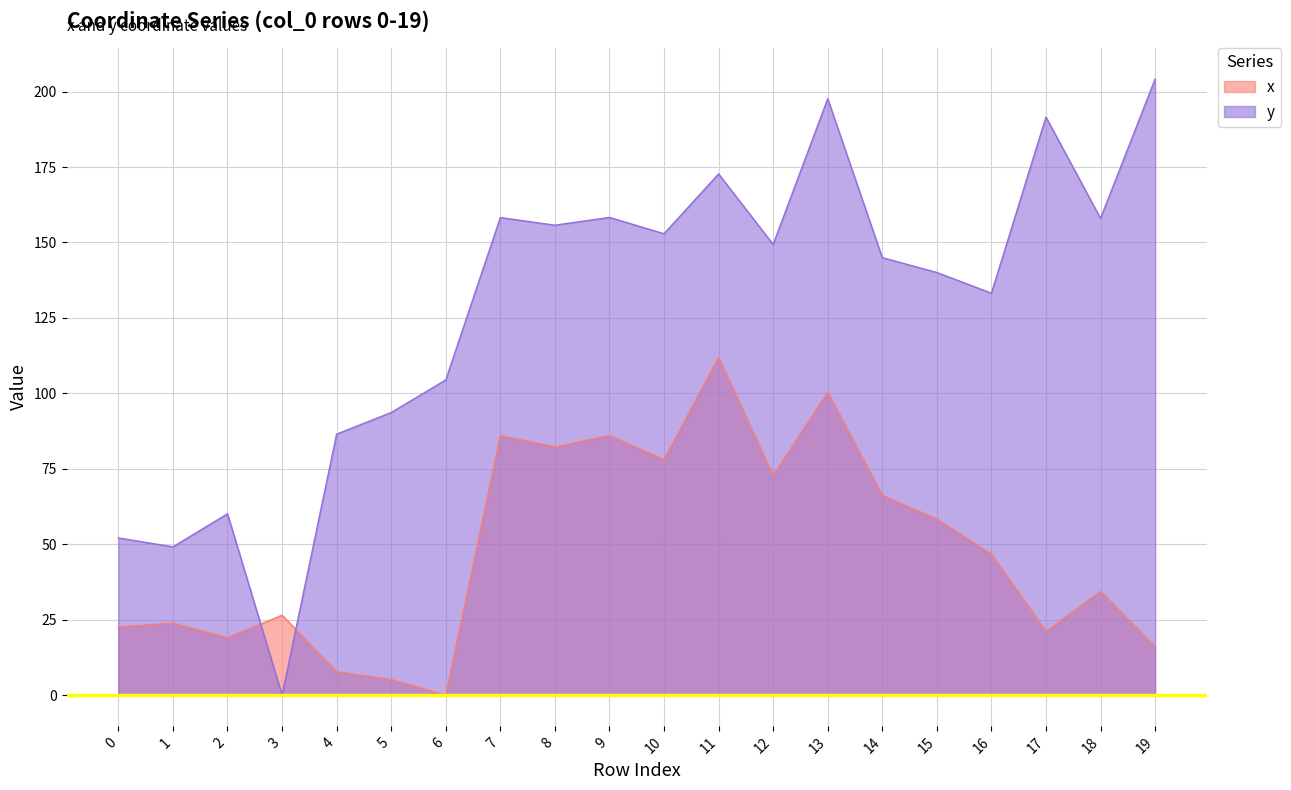

Which series has the largest total across all categories?

y